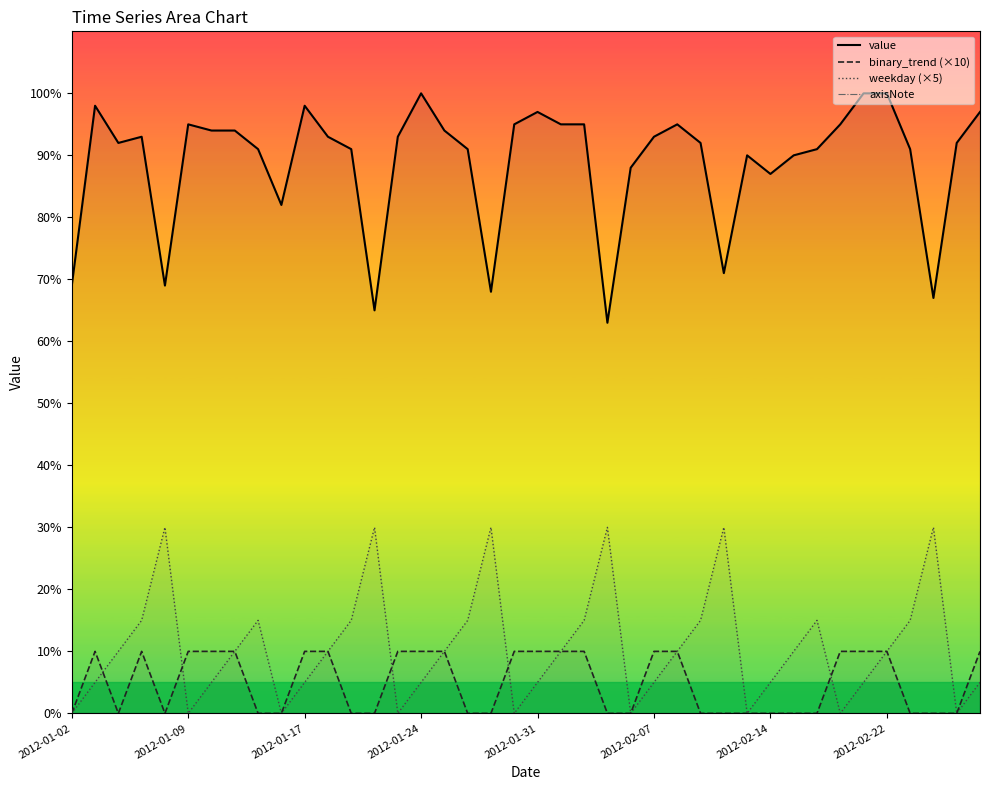

What is the difference between the maximum and minimum values in the value series?

37